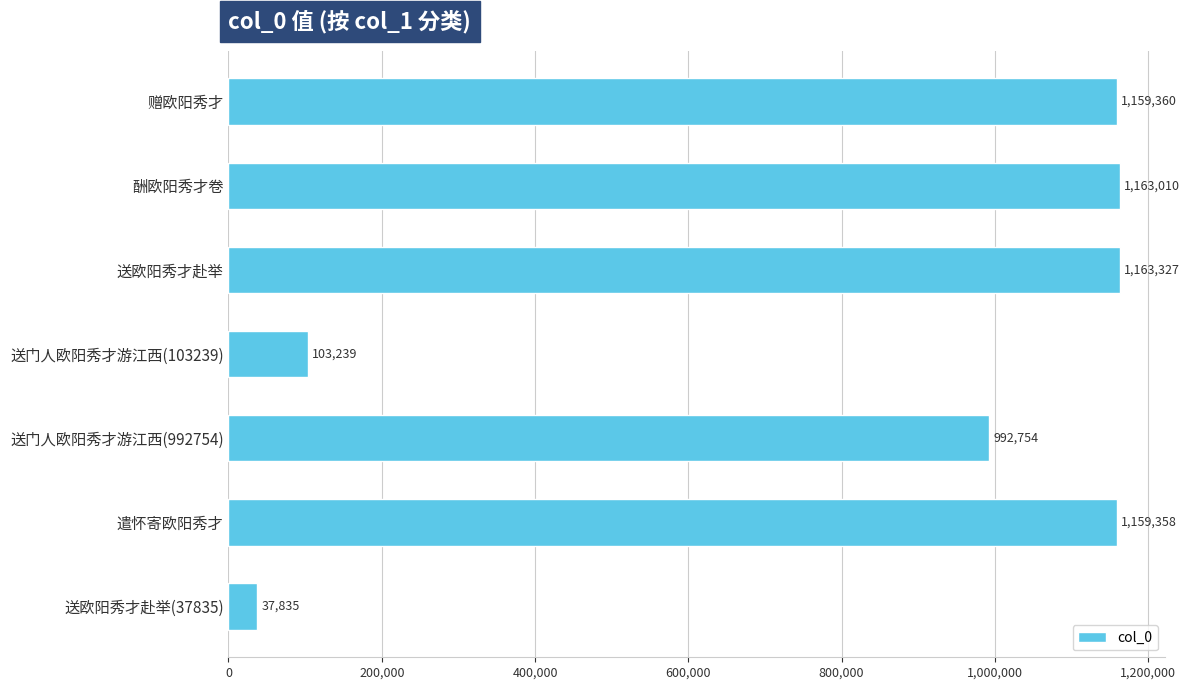

What is the change in value from 酬欧阳秀才卷 to 送门人欧阳秀才游江西(103239)?

-1059771